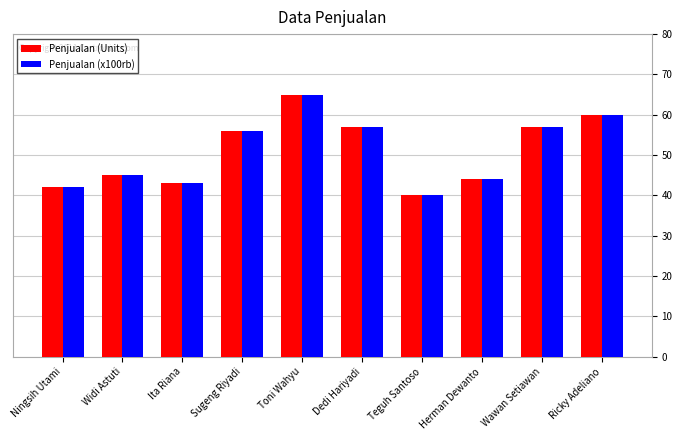

How many values in the Penjualan (Units) series are below 56?

5